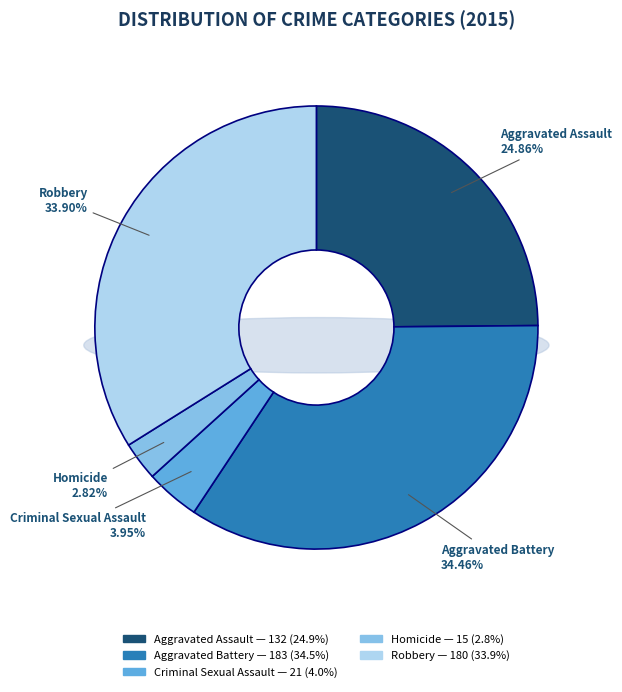

Which category has the biggest portion of the pie?

Aggravated Battery